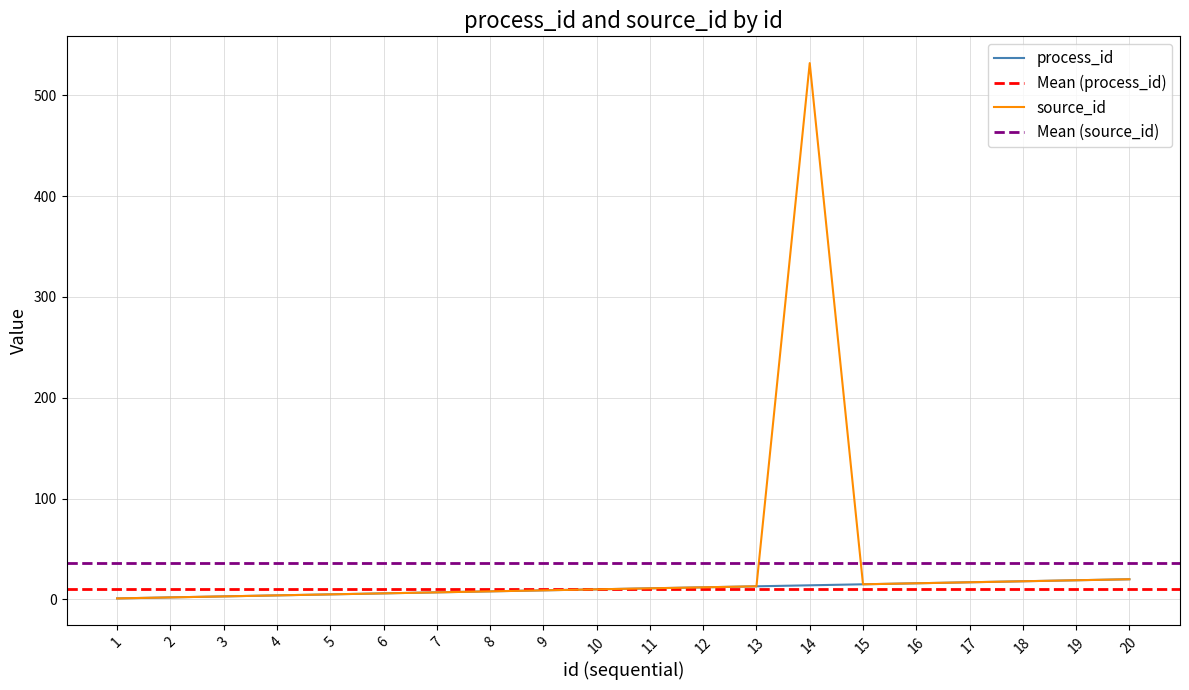

True or false: process_id has more than 2 interior local peaks.

False